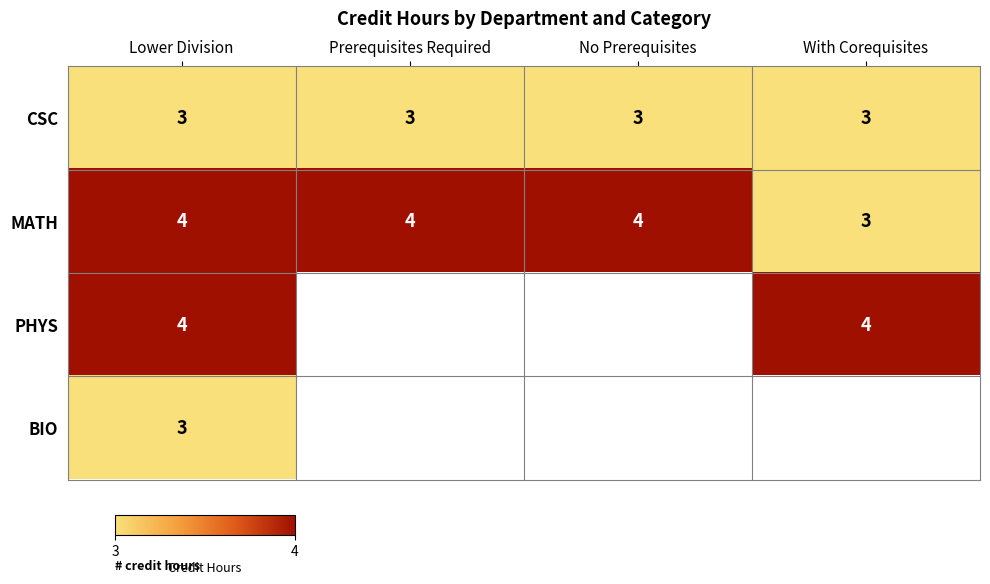

What is the sum of the CSC values at No Prerequisites and Lower Division?

6